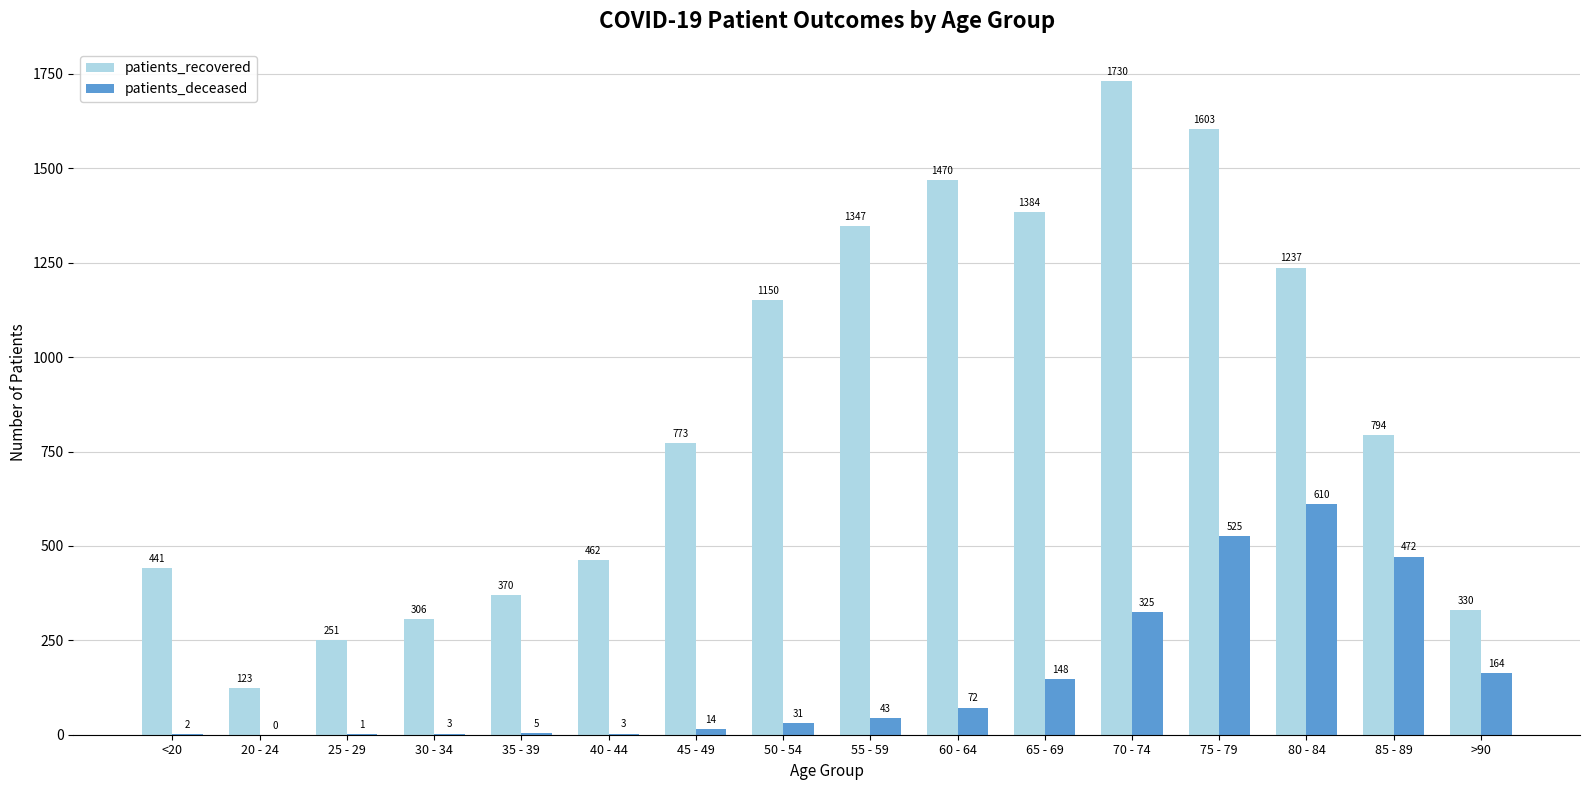

What is the sum of the patients_recovered values at 20 - 24 and 35 - 39?

493